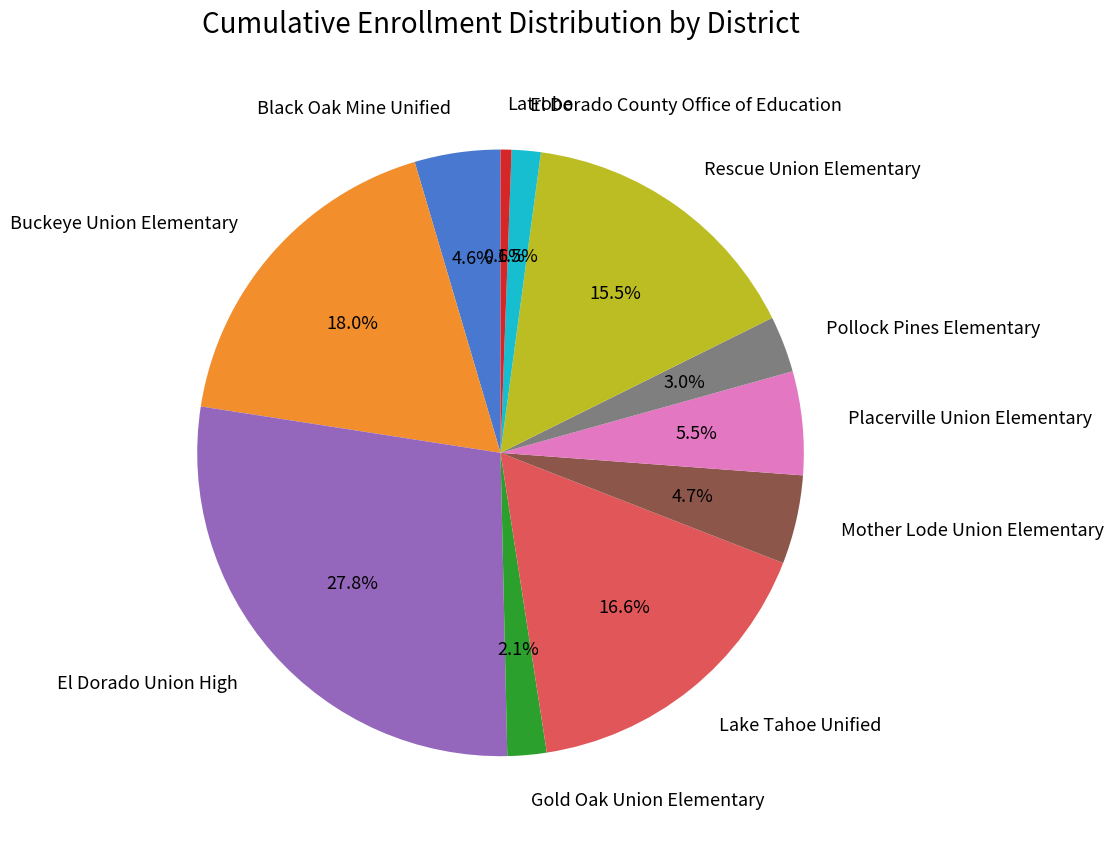

Does any single category account for the majority?

No